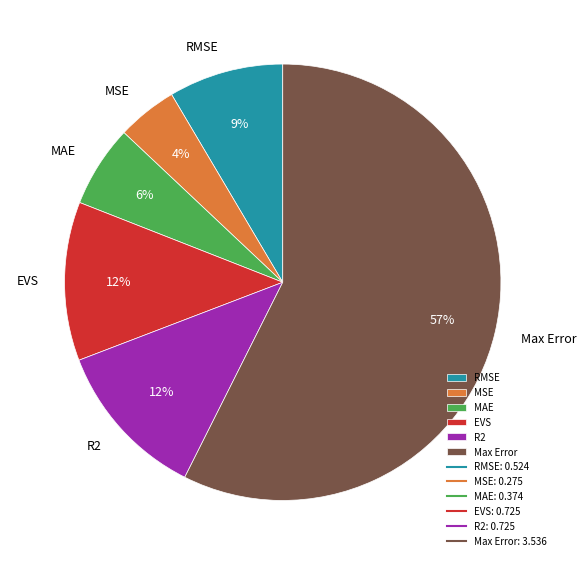

Do MAE and EVS together represent more than half of the pie?

No